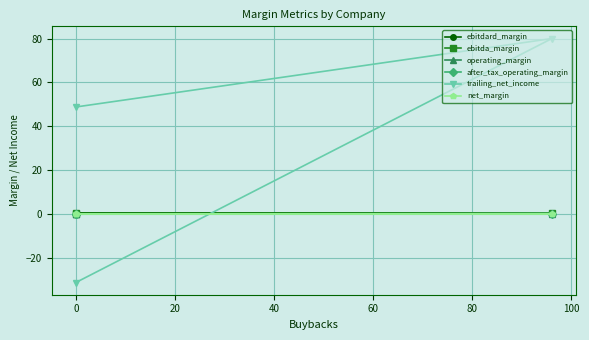

What position from the left is 20?

3